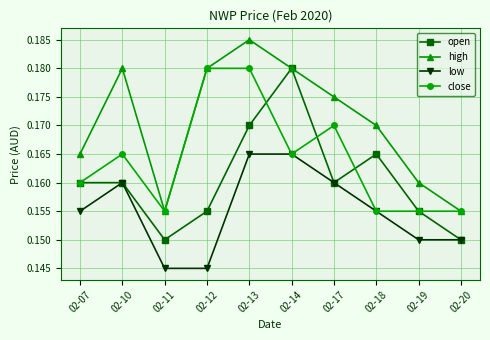

How many lines are shown in the chart?

4